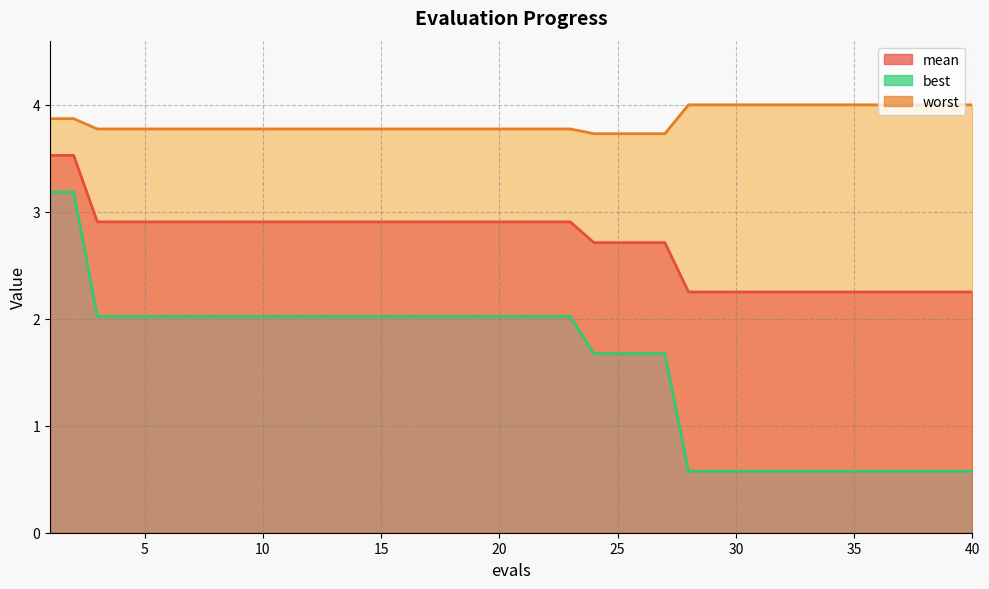

Reading left to right, what are all the values shown in this chart?

mean: 3.5	3.5	2.9	2.9	2.9	2.9	2.9	2.9	2.9	2.9	2.9	2.9	2.9	2.9	2.9	2.9	2.9	2.9	2.9	2.9	2.9	2.9	2.9	2.7	2.7	2.7	2.7	2.3	2.3	2.3	2.3	2.3	2.3	2.3	2.3	2.3	2.3	2.3	2.3	2.3
best: 3.2	3.2	2.0	2.0	2.0	2.0	2.0	2.0	2.0	2.0	2.0	2.0	2.0	2.0	2.0	2.0	2.0	2.0	2.0	2.0	2.0	2.0	2.0	1.7	1.7	1.7	1.7	0.6	0.6	0.6	0.6	0.6	0.6	0.6	0.6	0.6	0.6	0.6	0.6	0.6
worst: 3.9	3.9	3.8	3.8	3.8	3.8	3.8	3.8	3.8	3.8	3.8	3.8	3.8	3.8	3.8	3.8	3.8	3.8	3.8	3.8	3.8	3.8	3.8	3.7	3.7	3.7	3.7	4.0	4.0	4.0	4.0	4.0	4.0	4.0	4.0	4.0	4.0	4.0	4.0	4.0